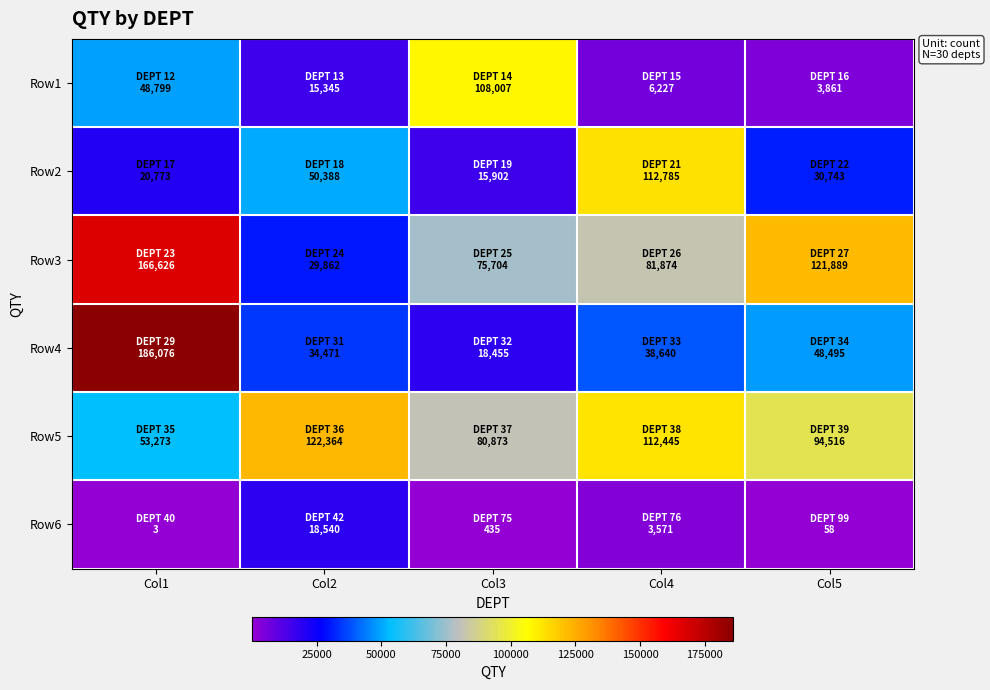

Rank the series at Col5 from lowest to highest value.

Row6, Row1, Row2, Row4, Row5, Row3